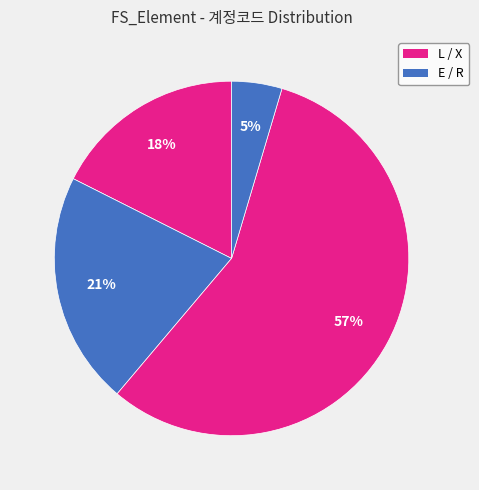

Rank the categories by value from highest to lowest.

X, E, L, R